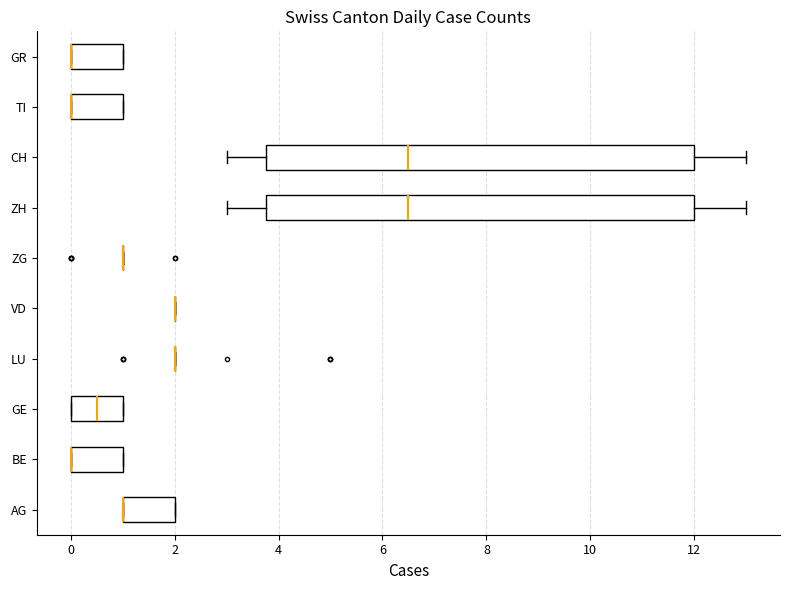

Where is the right edge of the box for GR on the x-axis? The values are not printed on the chart, so give them approximately, as read against the axis.

1.0